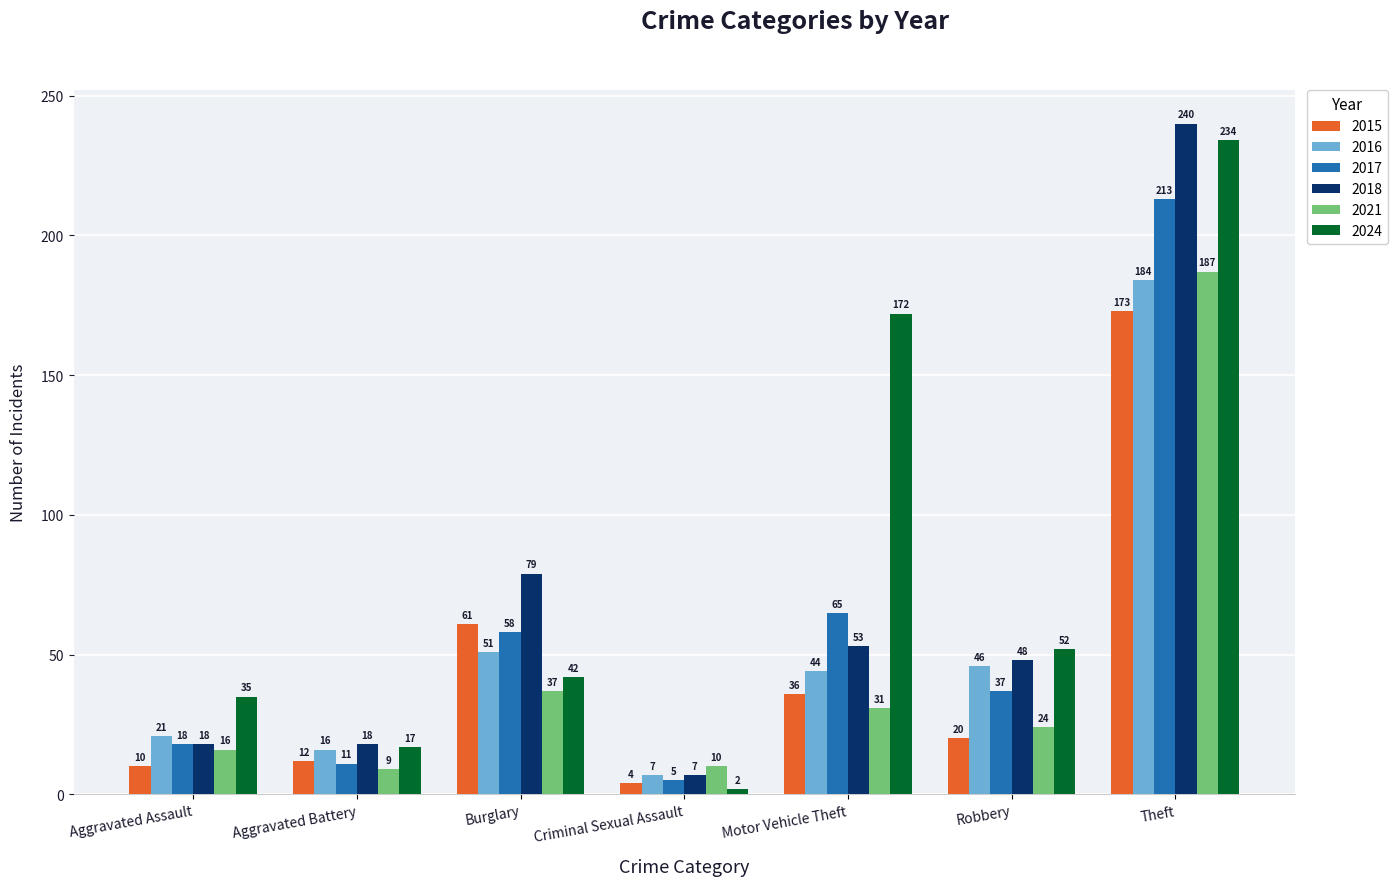

What is the smallest value displayed?

2